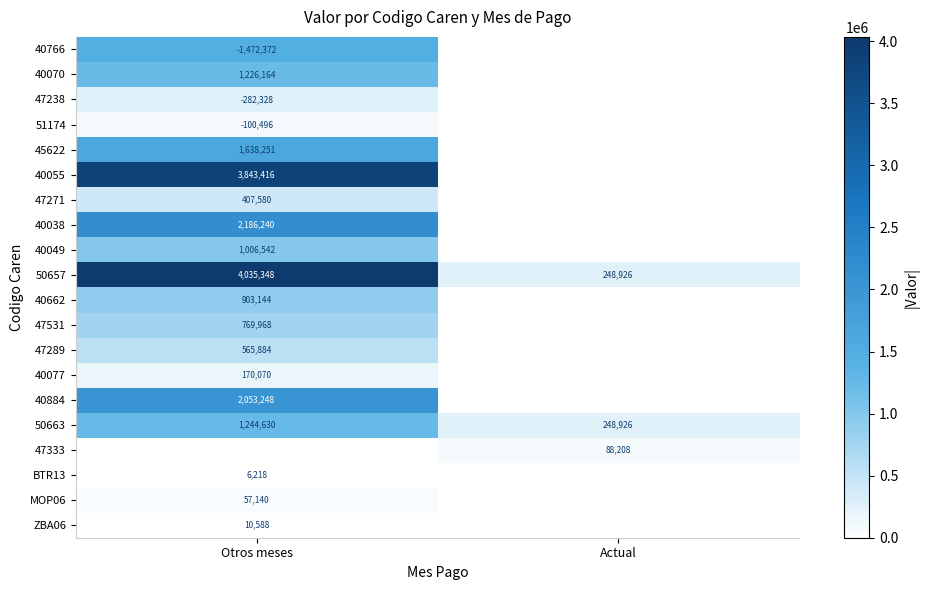

What is the sum of the 50657 values at Actual and Otros meses?

4284274